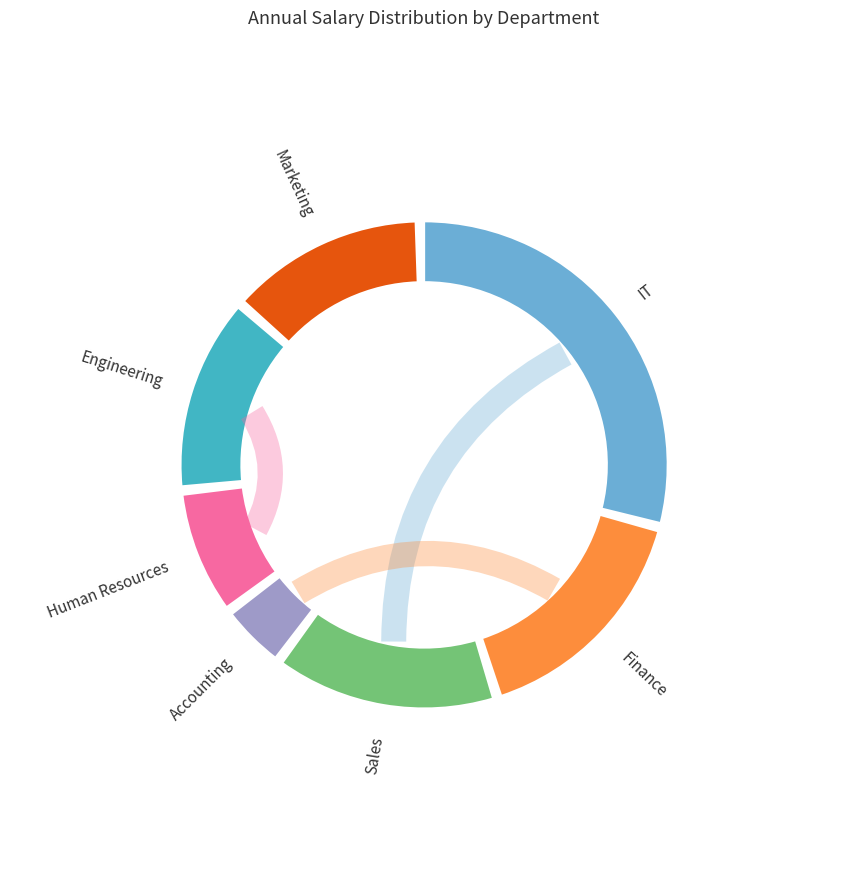

The Human Resources slice represents 1% of the pie. True or false?

False